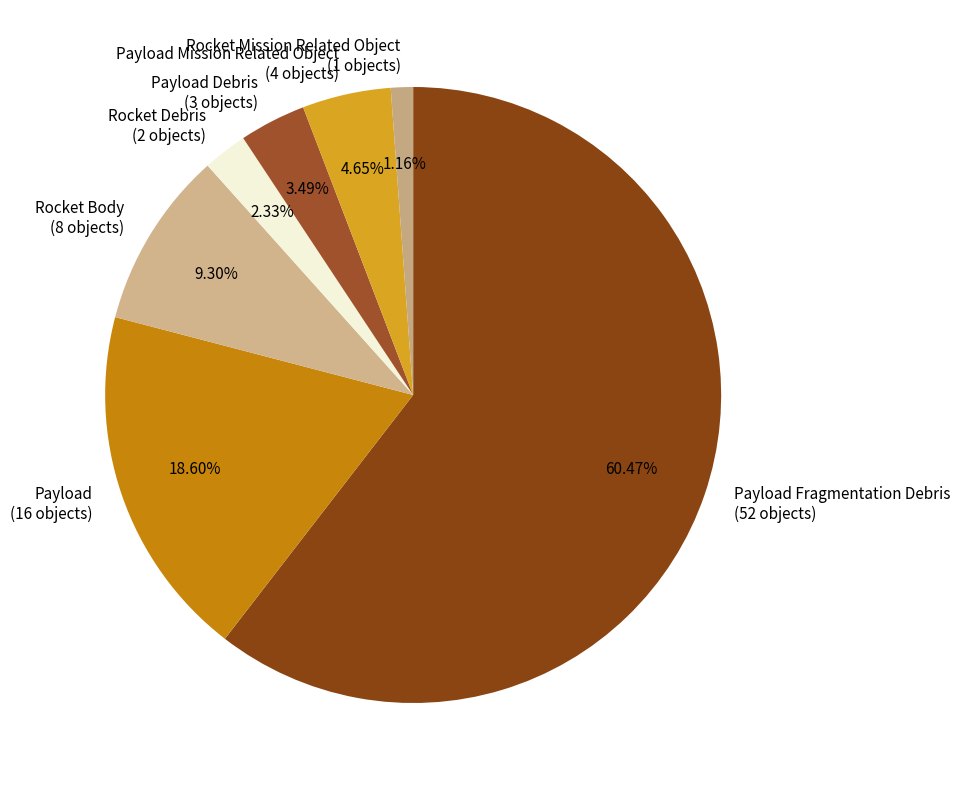

Which category accounts for the majority?

Payload Fragmentation Debris (52 objects)